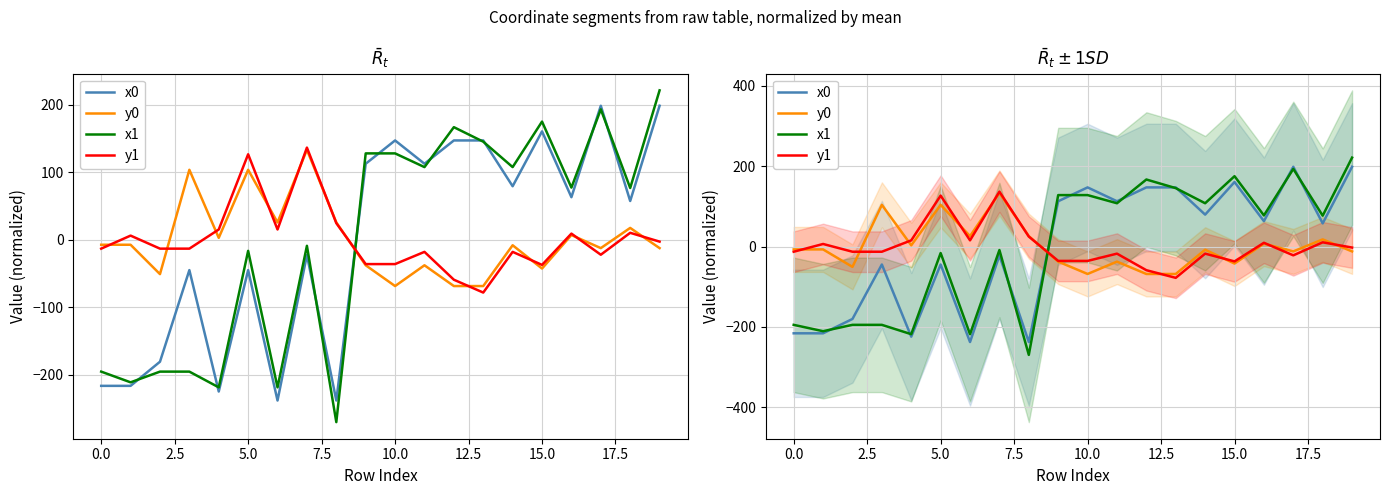

Rank the series at 12 from lowest to highest value.

y0, y1, x0, x1